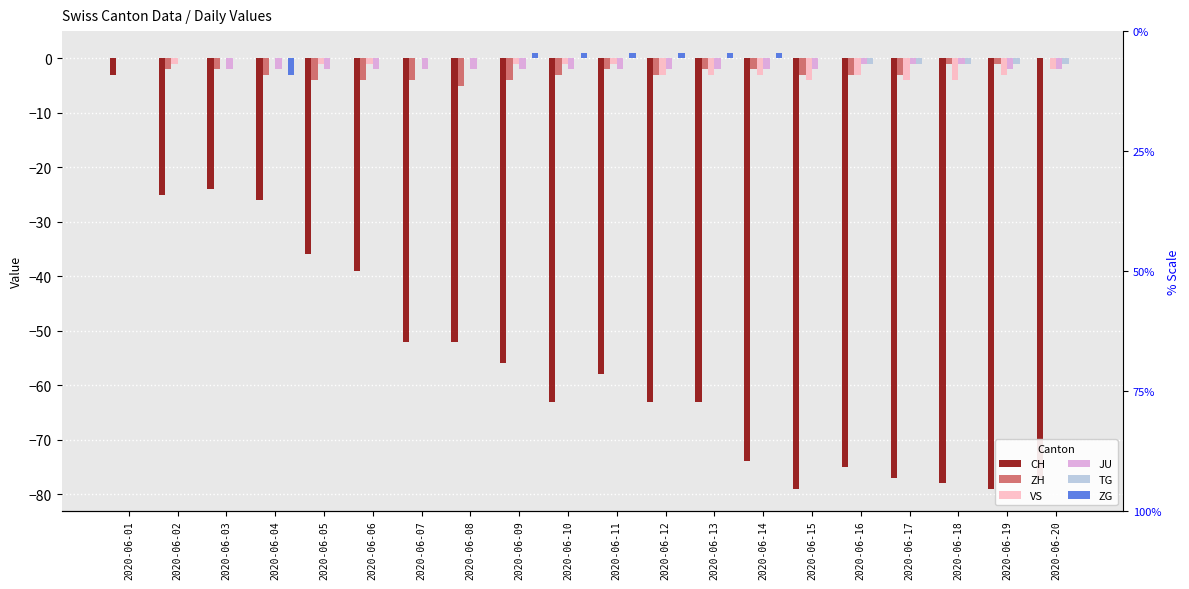

What is the difference between the VS values at 2020-06-20 and 2020-06-16?

1